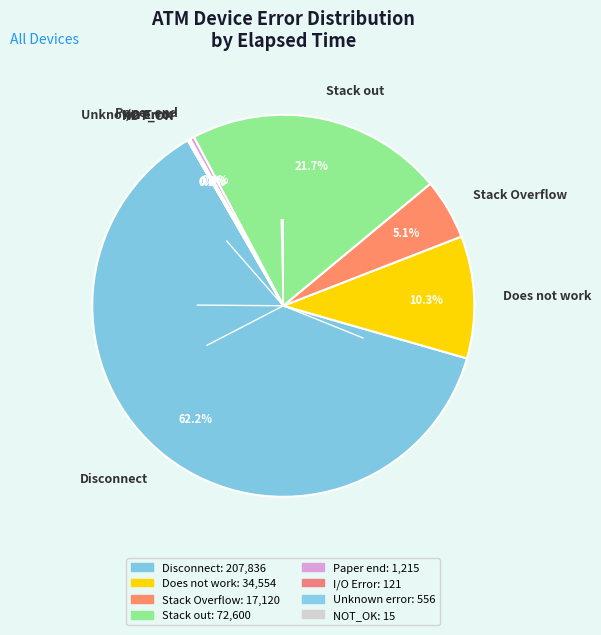

To the nearest percent, what percentage of the pie is Disconnect?

62%